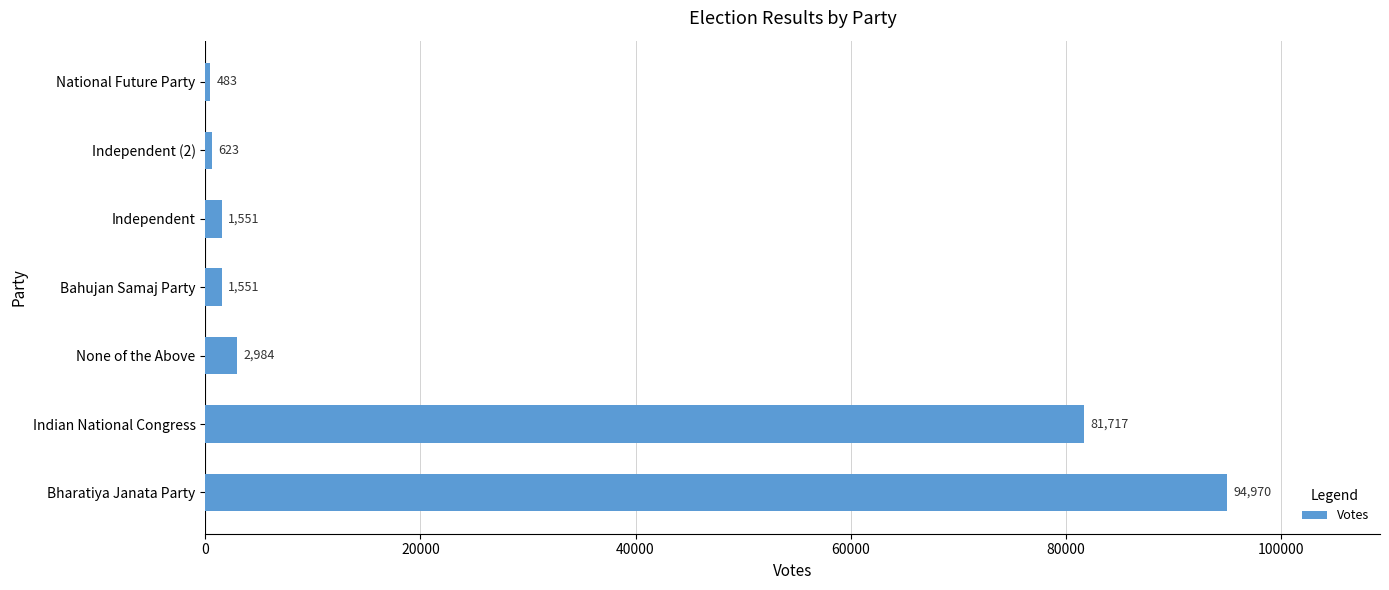

Reading bottom to top, list all the values displayed in this chart.

94970	81717	2984	1551	1551	623	483